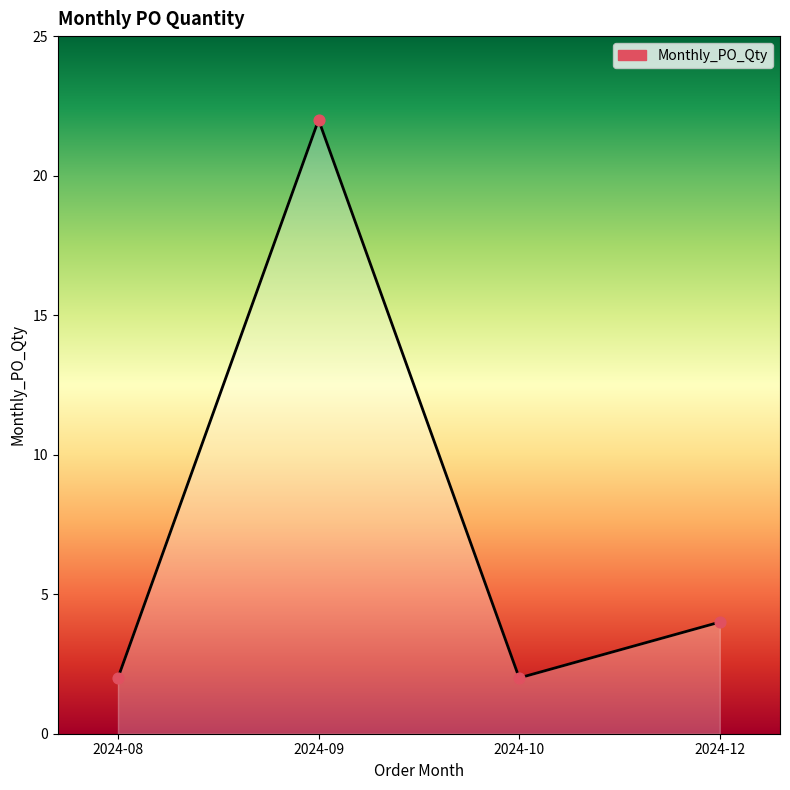

Which has a higher value, 2024-09 or 2024-08?

2024-09